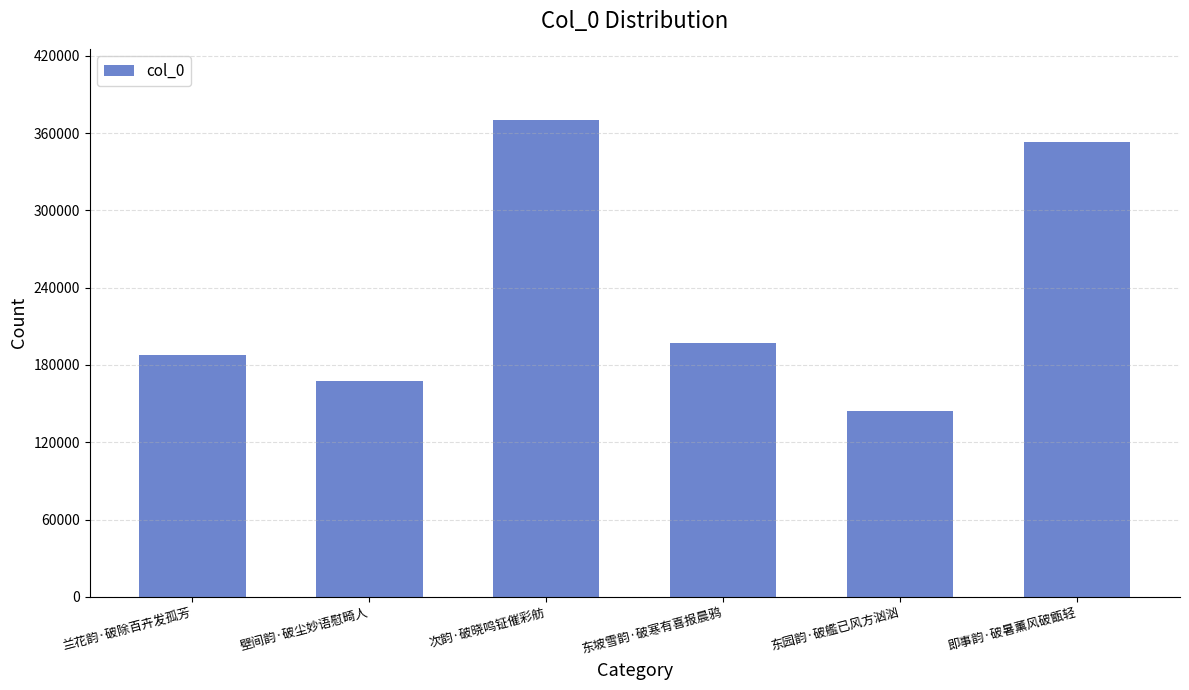

List the labels in order of value, smallest first.

东园韵·破艦已风方汹汹, 壁间韵·破尘妙语慰畸人, 兰花韵·破除百卉发孤芳, 东坡雪韵·破寒有喜报晨鸦, 即事韵·破暑薰风破甑轻, 次韵·破晓鸣钲催彩舫